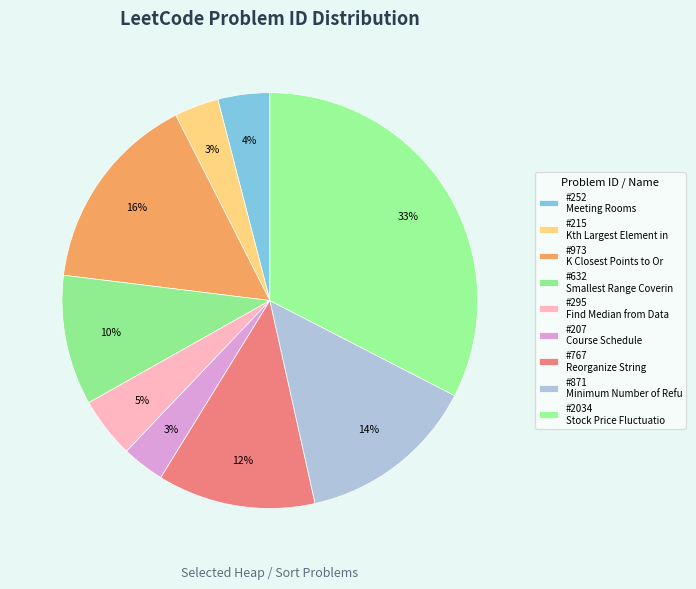

Count the number of slices in the pie.

9